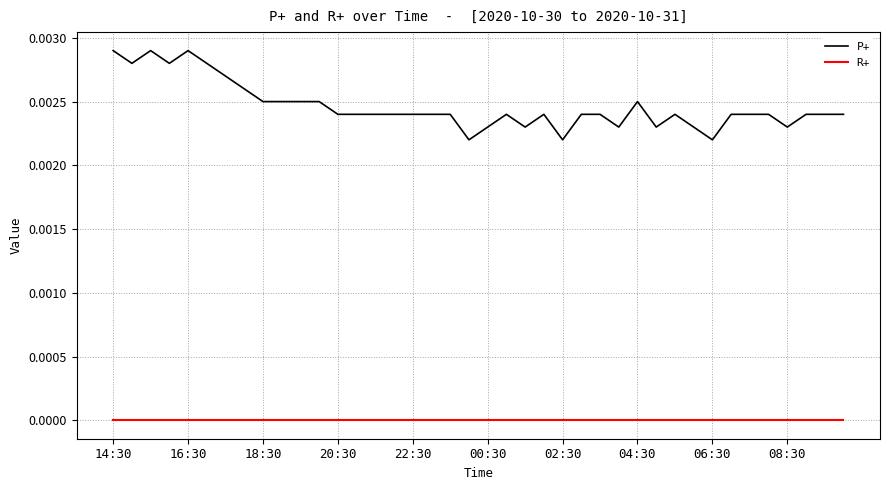

True or false: R+ and P+ cross at least once.

False